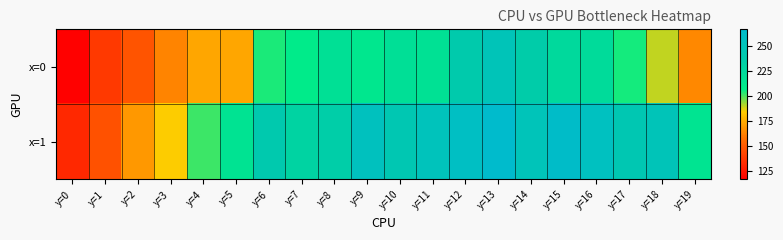

At which category does the chart reach its peak across all series?

y=13